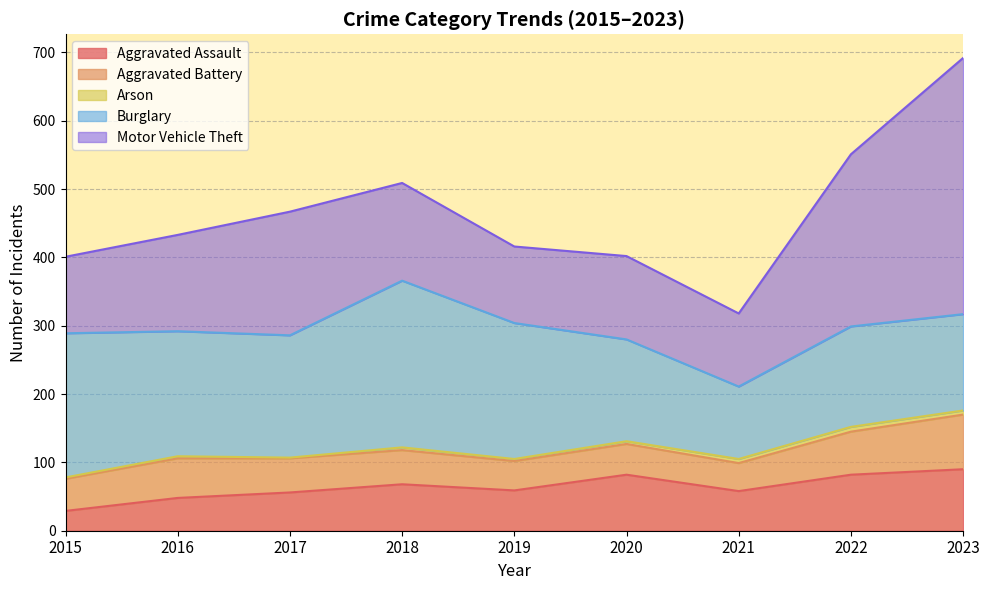

At which category is the sum across all series the highest?

2023